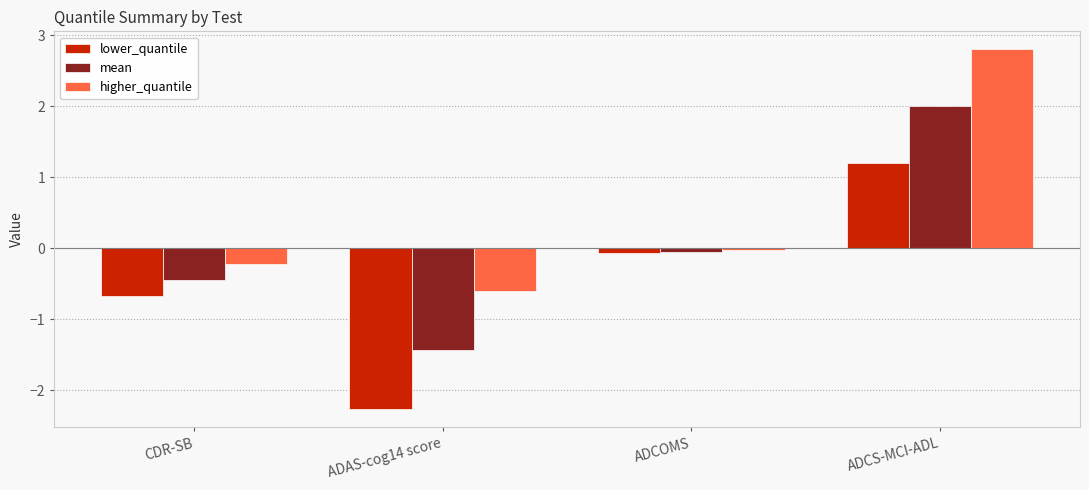

The value of mean at ADCS-MCI-ADL is 2.0. True or false?

True